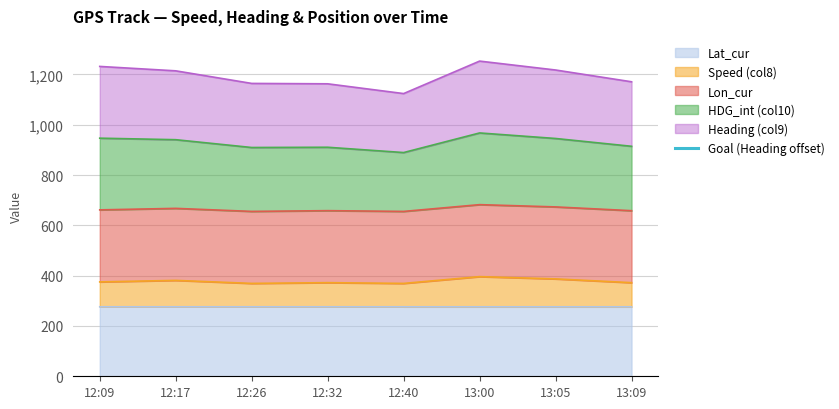

The value of Lat_cur at 12:26 is 365.6. True or false?

False